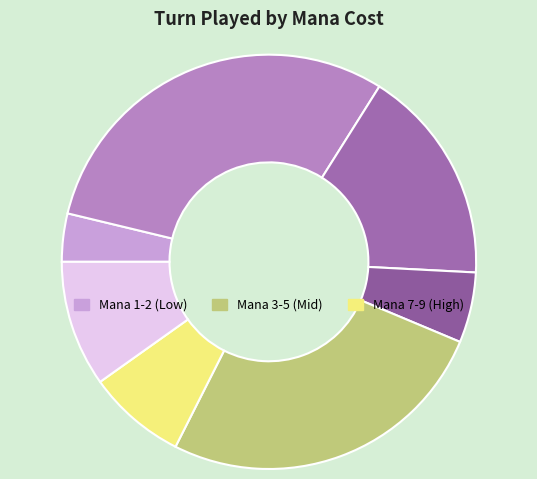

Rank the categories by value from highest to lowest.

9, 7, 5, 3, 4, 2, 1